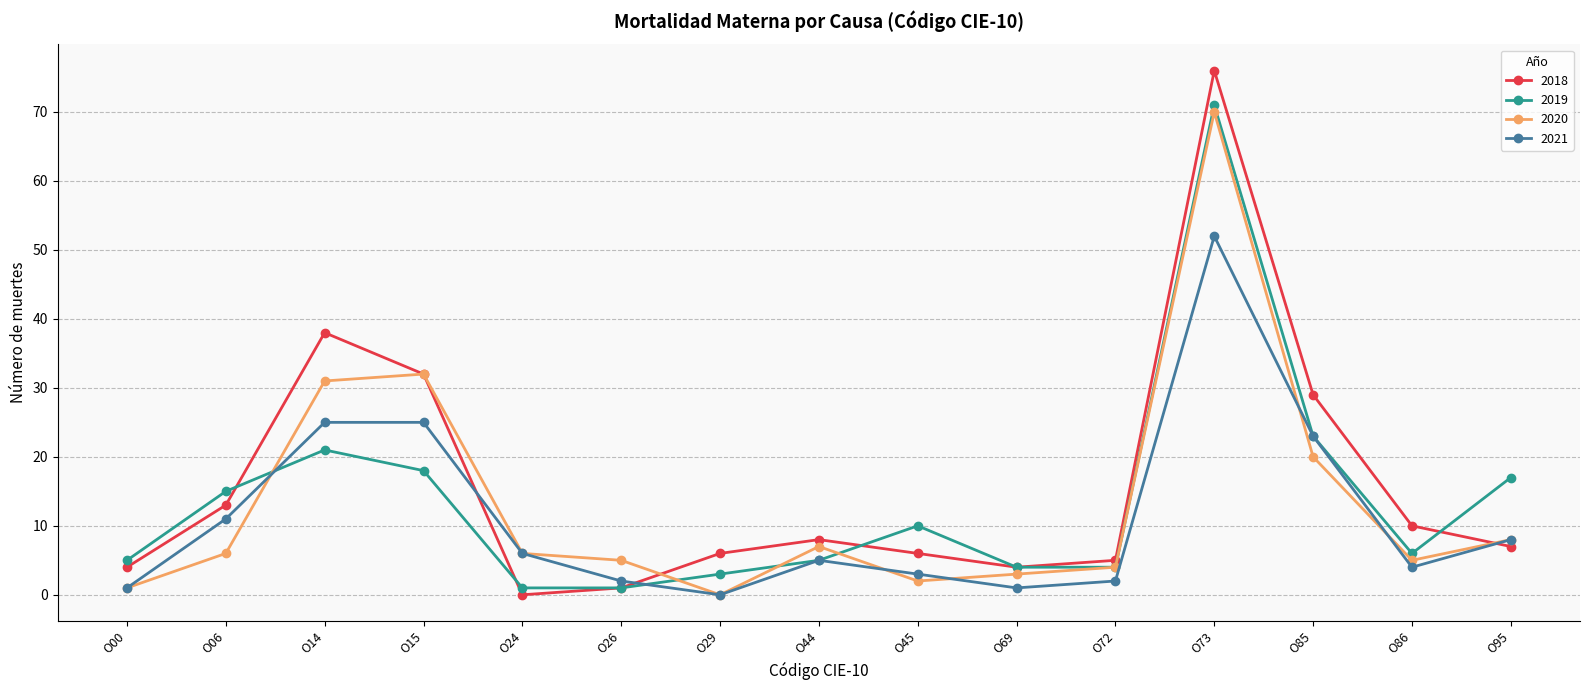

Which category has the highest value across all series?

O73